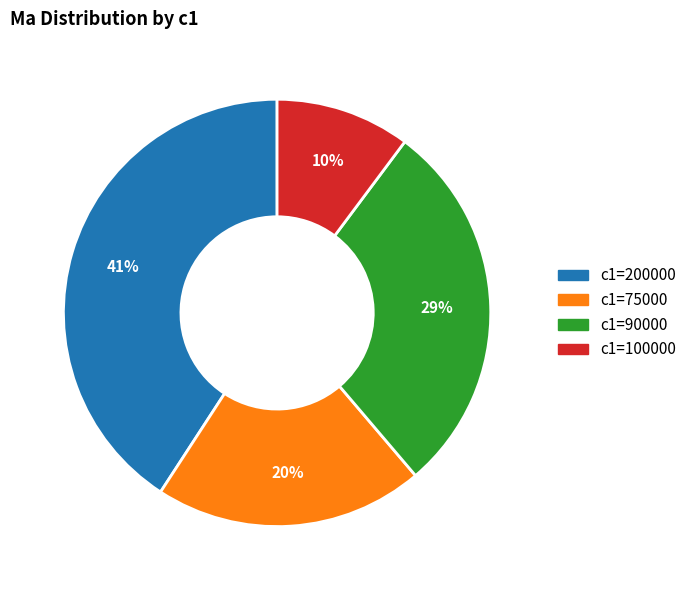

Is there a majority slice in this chart?

No